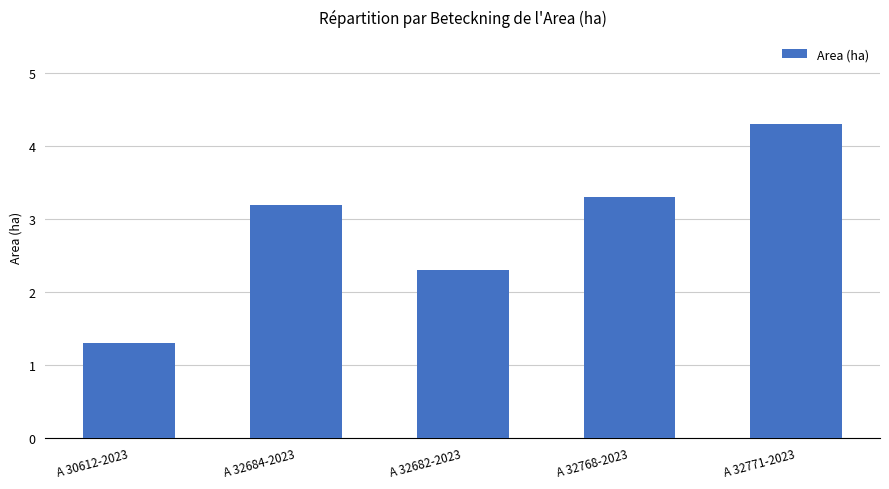

At which category does the chart reach its peak across all series?

A 32771-2023